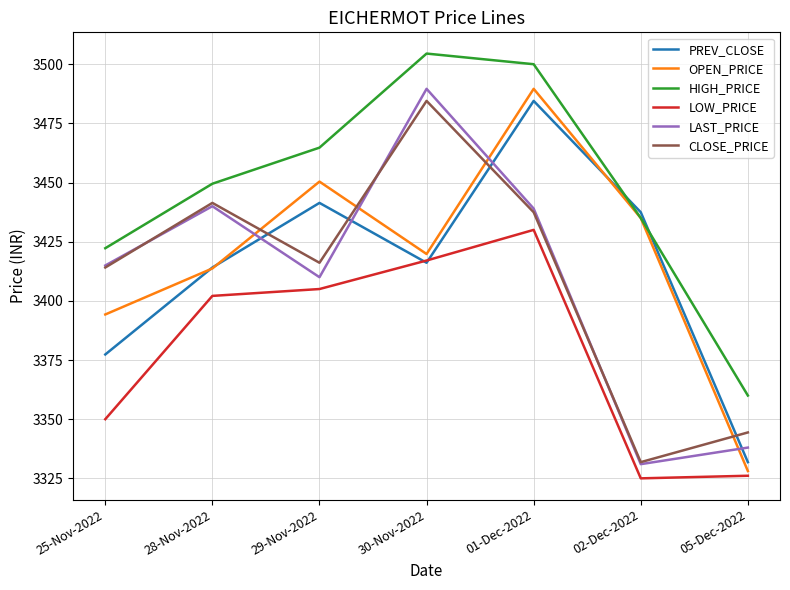

What is the difference between the OPEN_PRICE values at 28-Nov-2022 and 30-Nov-2022?

6.1